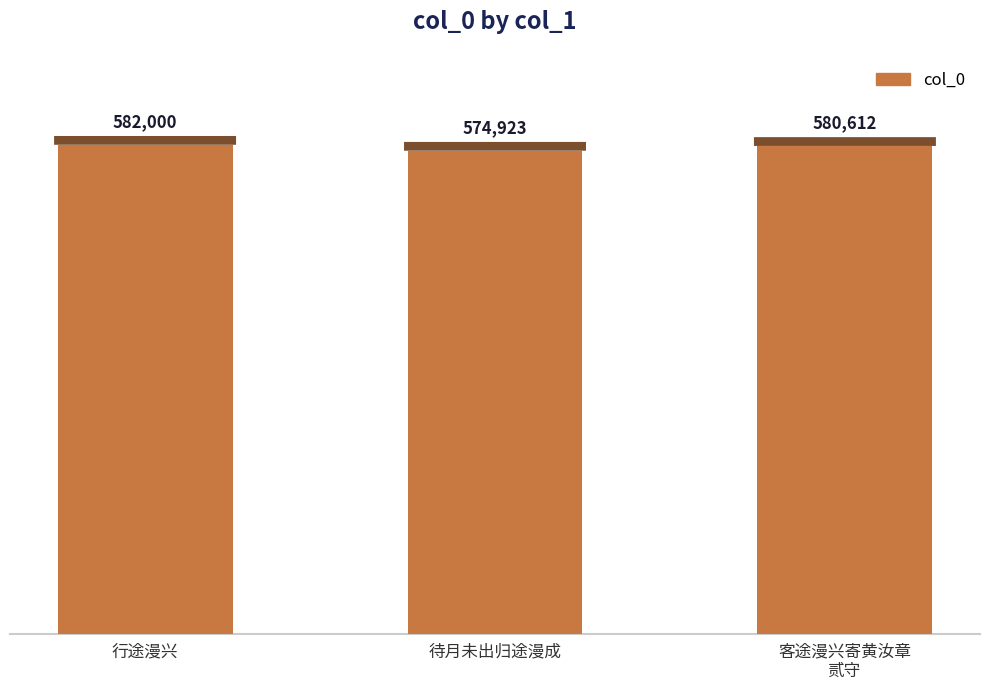

The chart shows a value of 582000 at 行途漫兴. True or false?

True